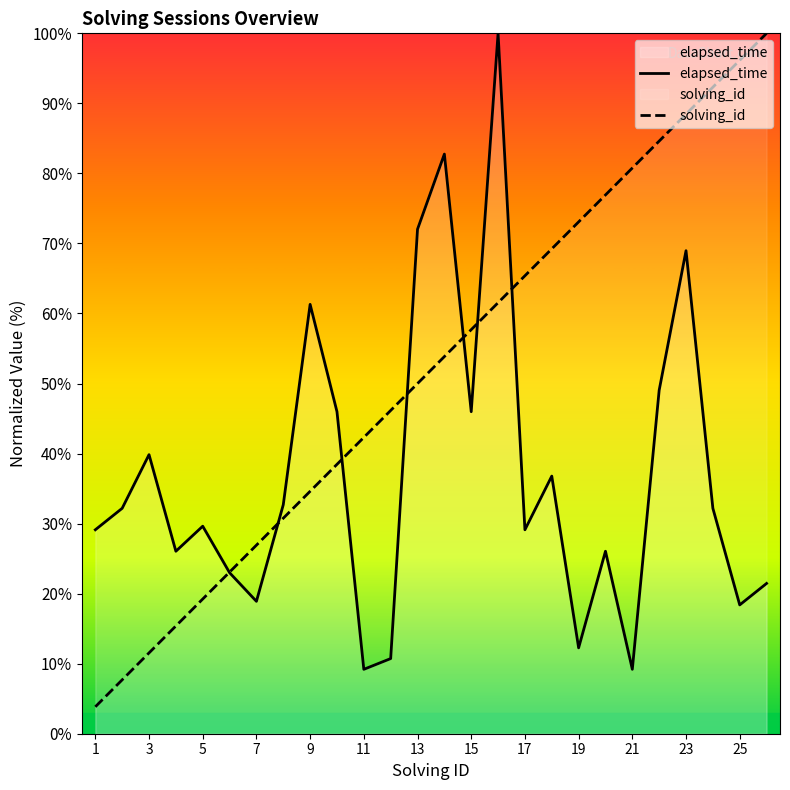

Rank the series by their maximum value, from lowest to highest.

elapsed_time, solving_id